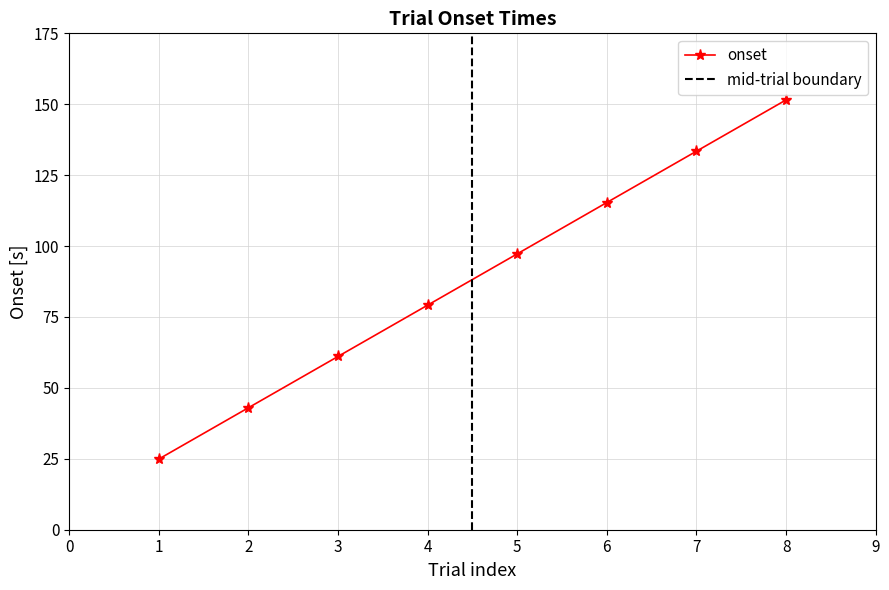

What is the greatest value displayed?

151.5